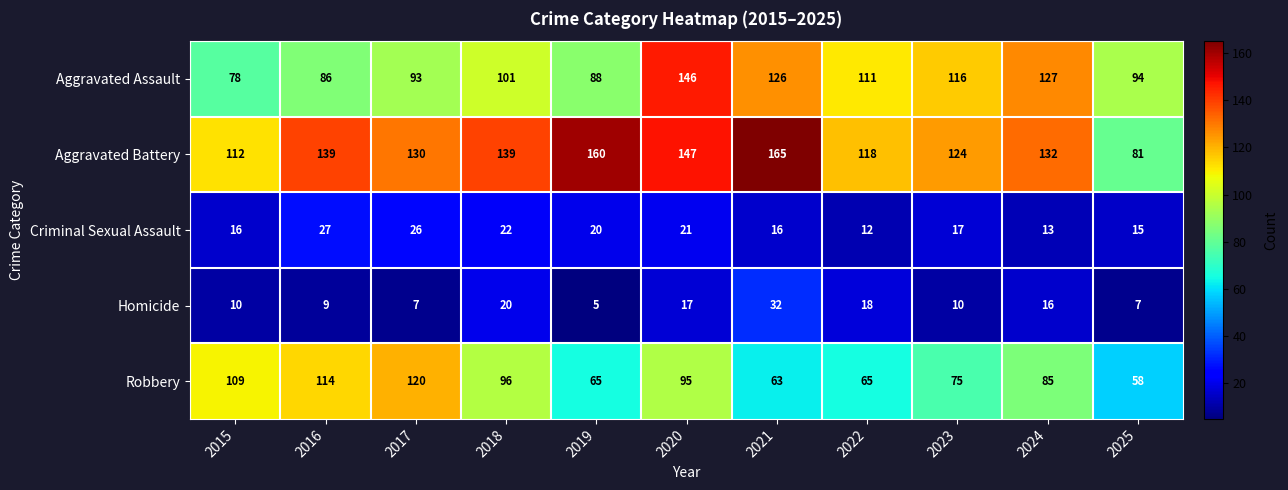

At 2022, list the series in order from largest to smallest.

Aggravated Battery, Aggravated Assault, Robbery, Homicide, Criminal Sexual Assault